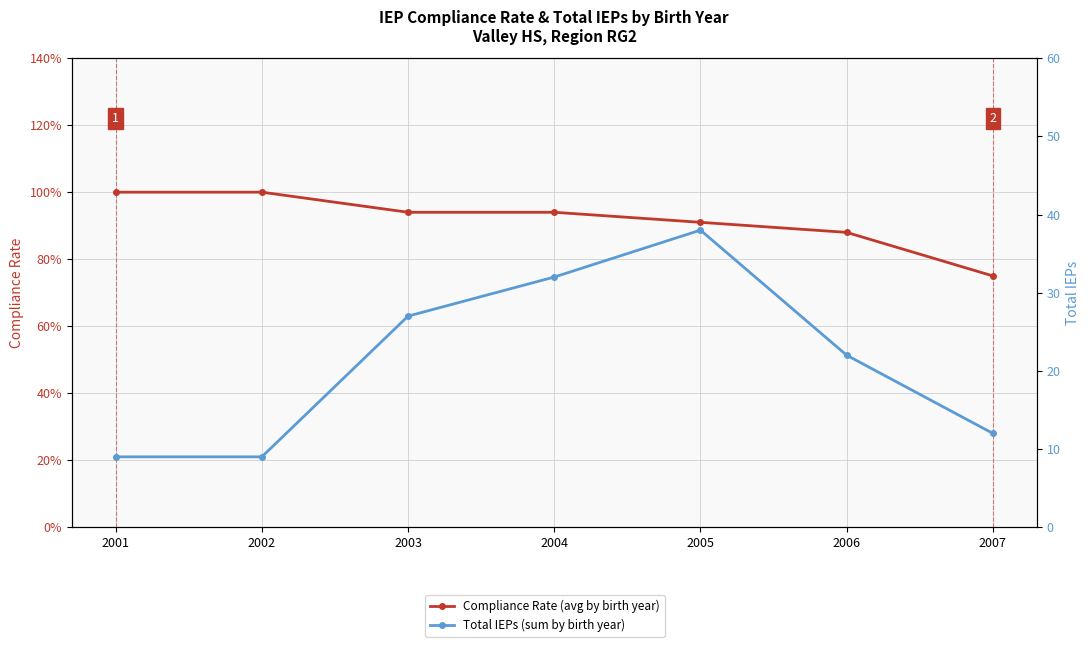

At which category is the sum across all series the highest?

2005